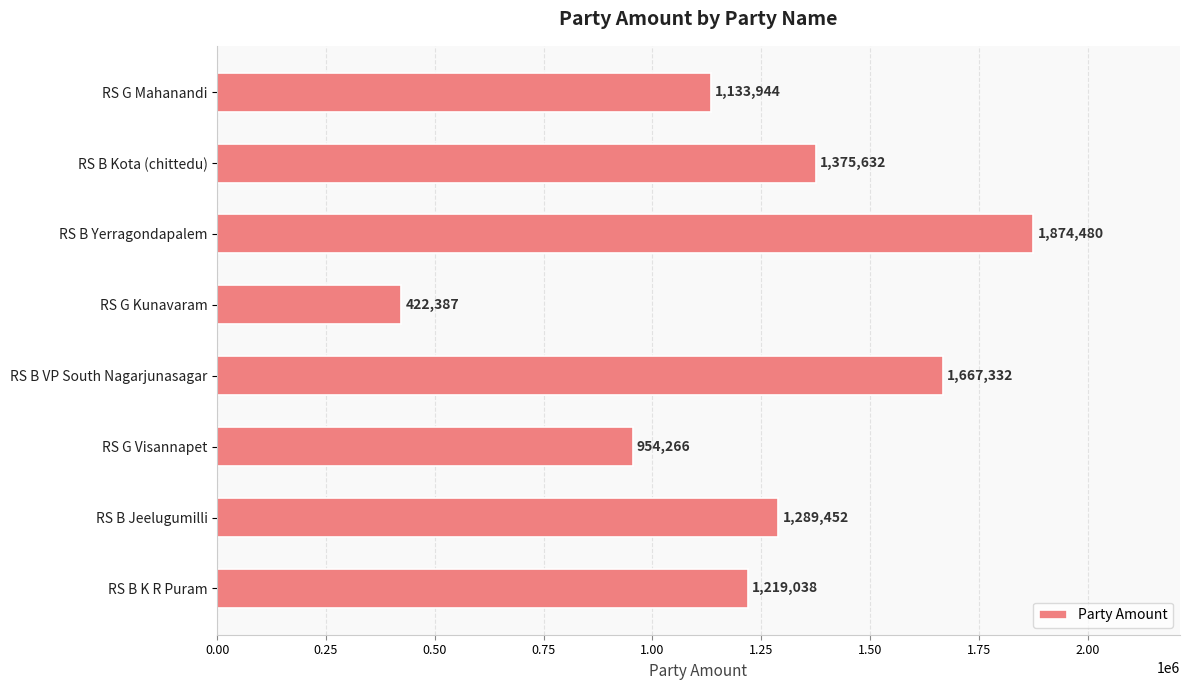

Rank the categories by value from lowest to highest.

RS G Kunavaram, RS G Visannapet, RS G Mahanandi, RS B K R Puram, RS B Jeelugumilli, RS B Kota (chittedu), RS B VP South Nagarjunasagar, RS B Yerragondapalem